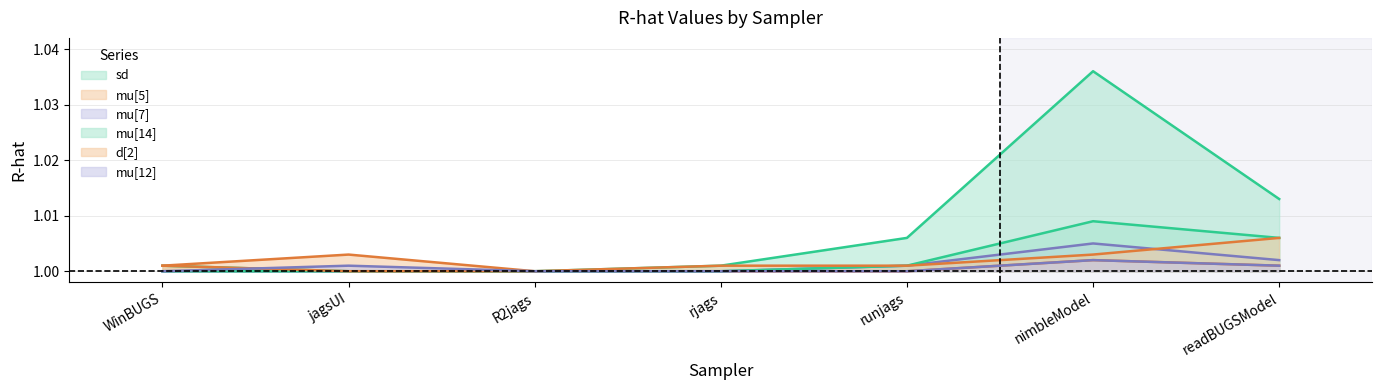

What position from the right is jagsUI?

6